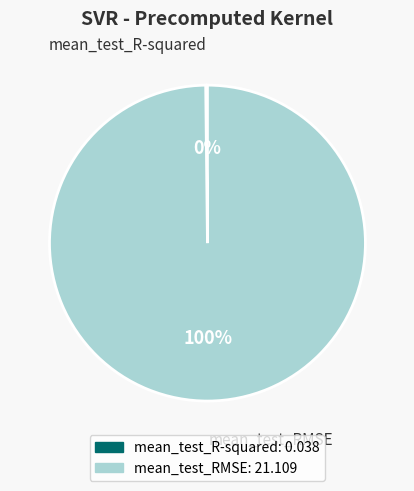

Is it true that mean_test_RMSE is 91% of the pie?

False